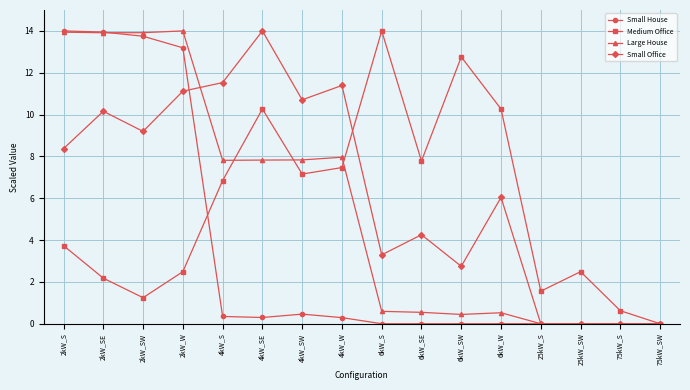

What is the spread (max minus min) of values at 4kW_S?

11.2